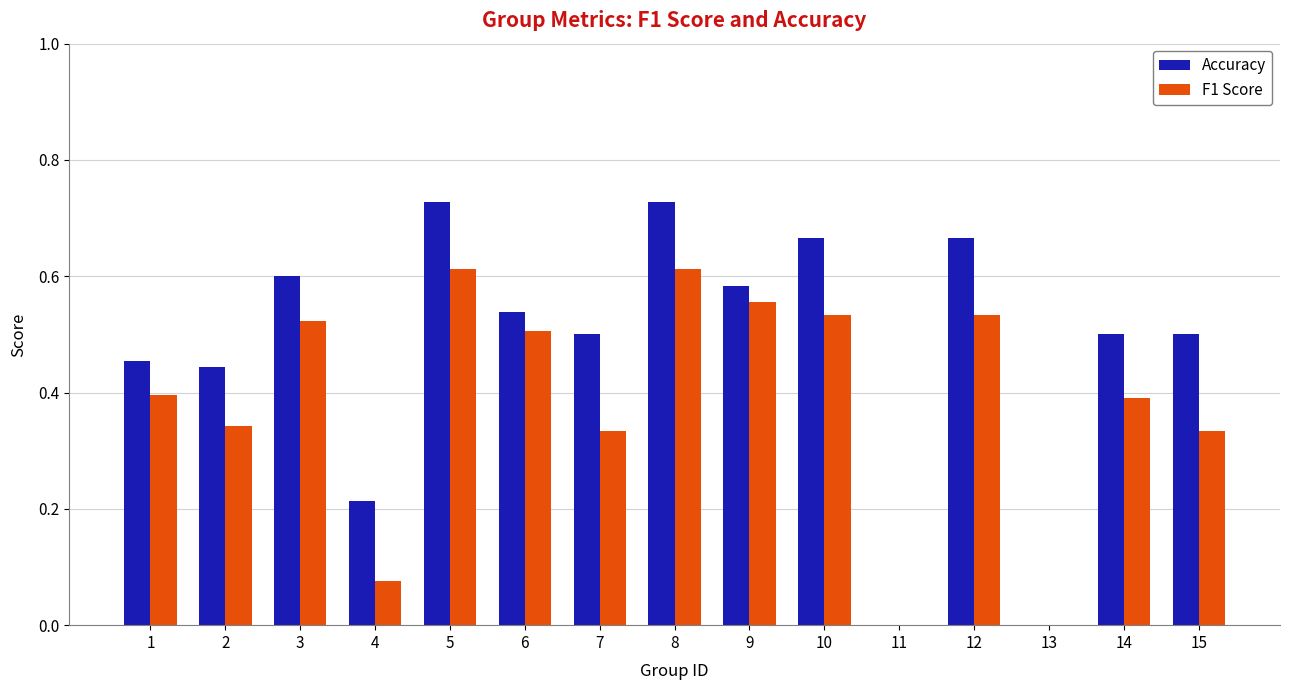

Does the chart contain stacked bars?

No